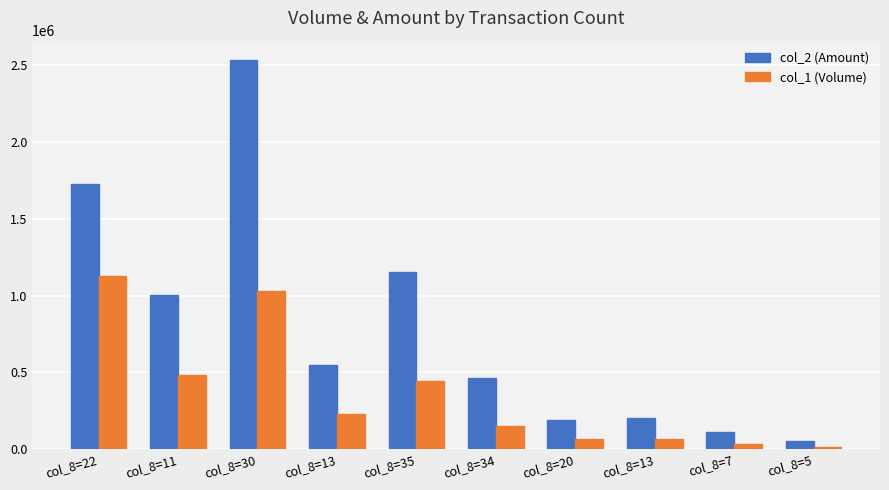

List the series in order of their peak value, lowest first.

col_1 (Volume), col_2 (Amount)